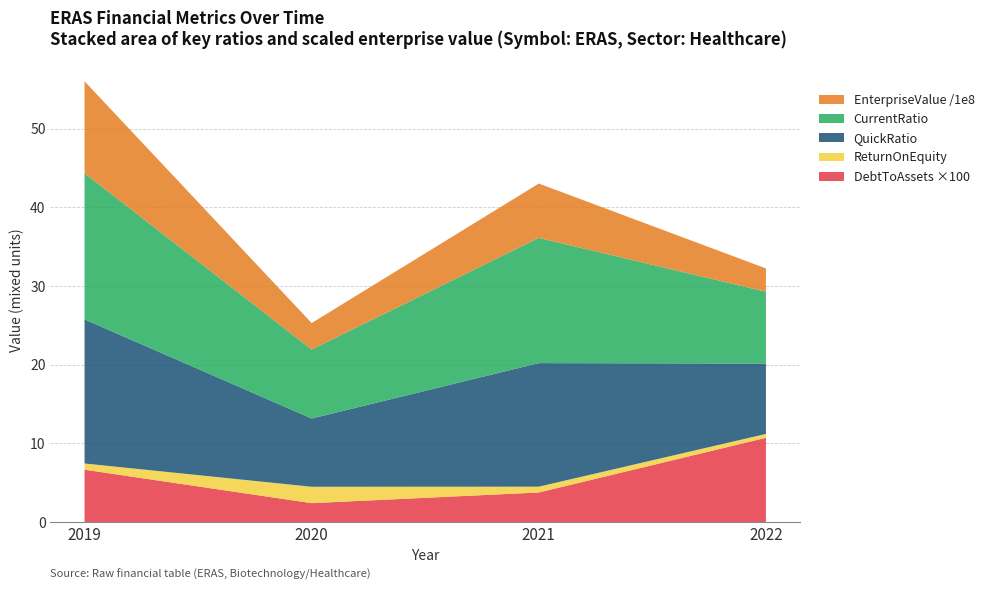

Reading right to left, what are all the values shown in this chart?

EnterpriseValue: 2022=296808094.9	2021=691111423.4	2020=336644280.2	2019=1169363317.3
quickRatio: 2022=8.9	2021=15.7	2020=8.7	2019=18.3
CurrentRatio: 2022=9.1	2021=15.9	2020=8.8	2019=18.6
ReturnOnEquity: 2022=0.5	2021=0.7	2020=2.1	2019=0.8
debtToAssets: 2022=0.1	2021=0.0	2020=0.0	2019=0.1